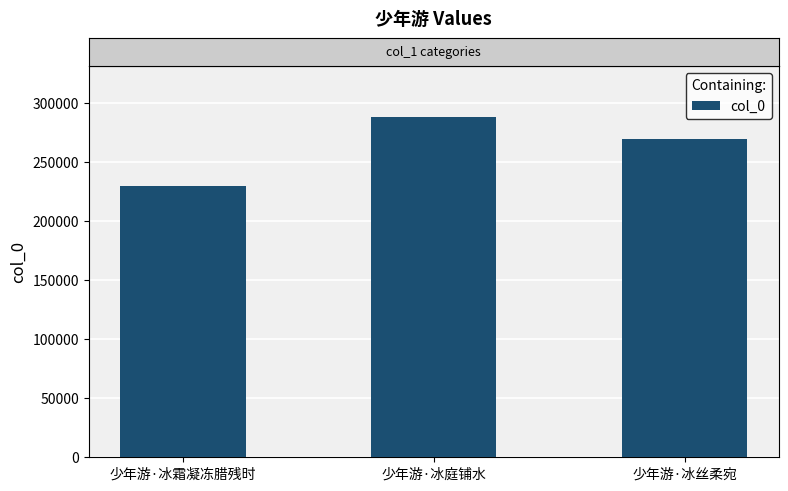

What is the smallest value displayed?

230204